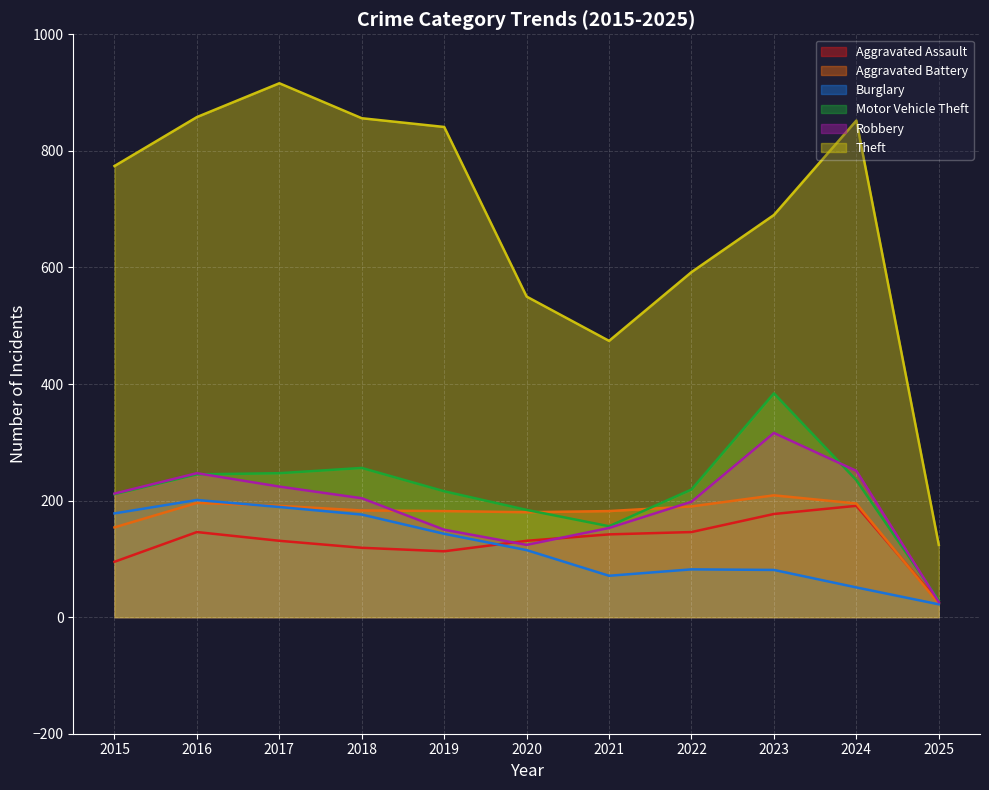

At which label does Aggravated Battery first exceed 183?

2016